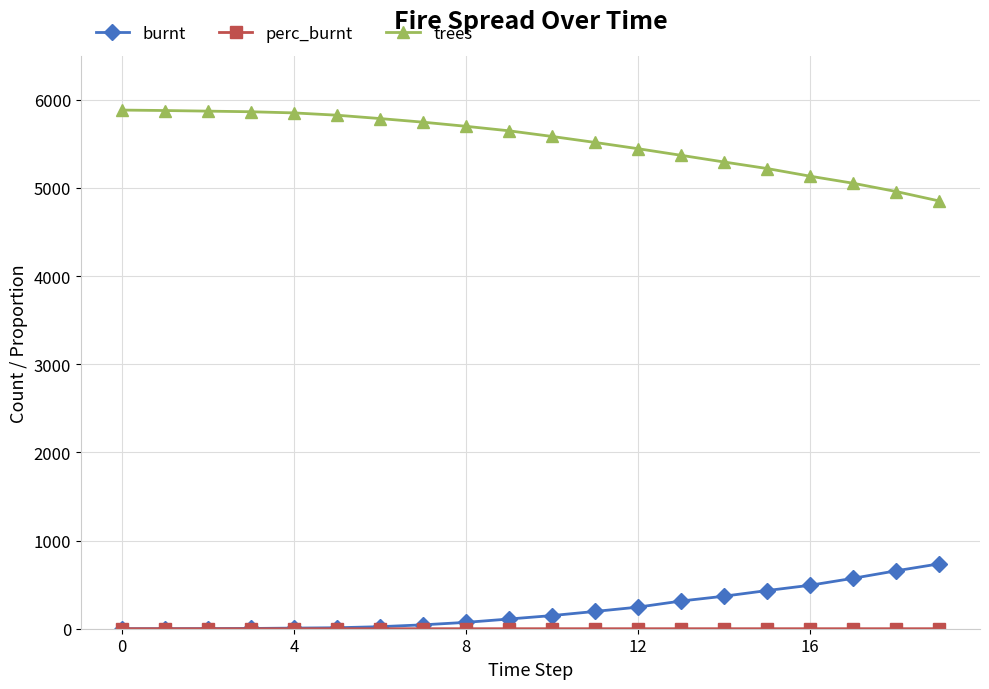

What is the lowest value of the trees series?

4853.0